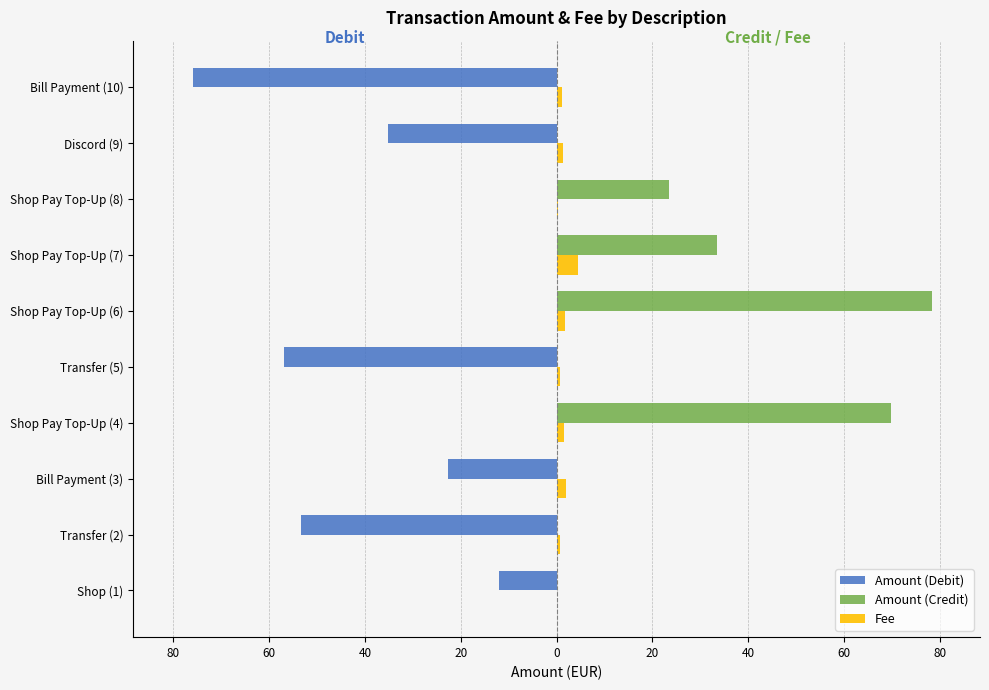

Reading right to left, list all the values displayed in this chart.

Amount (Debit): 75.8	35.1	0.0	0.0	0.0	56.9	0.0	22.8	53.4	12.1
Amount (Credit): 0.0	0.0	23.4	33.5	78.4	0.0	69.7	0.0	0.0	0.0
Fee: 1.1	1.4	0.4	4.4	1.7	0.6	1.5	2.0	0.6	0.0